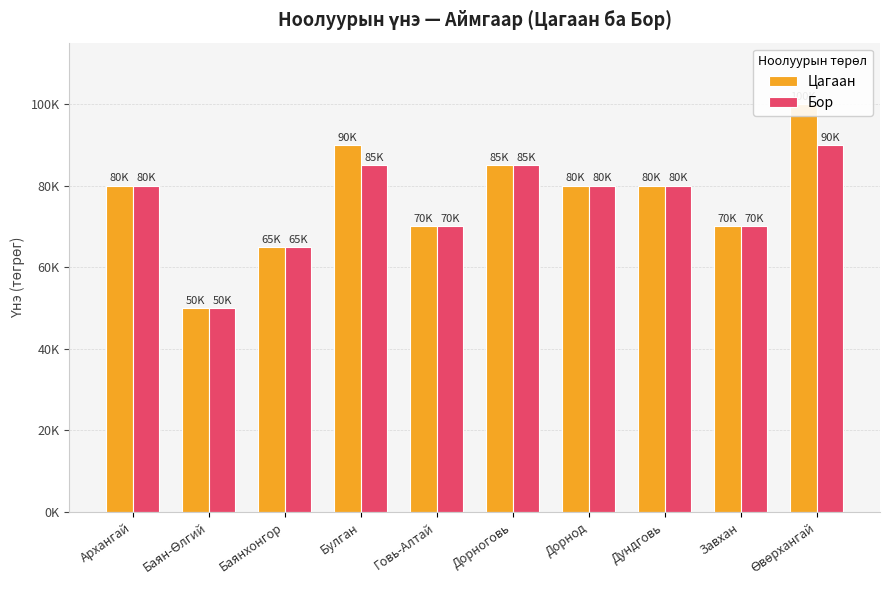

At which label does Бор first exceed 80000?

Булган